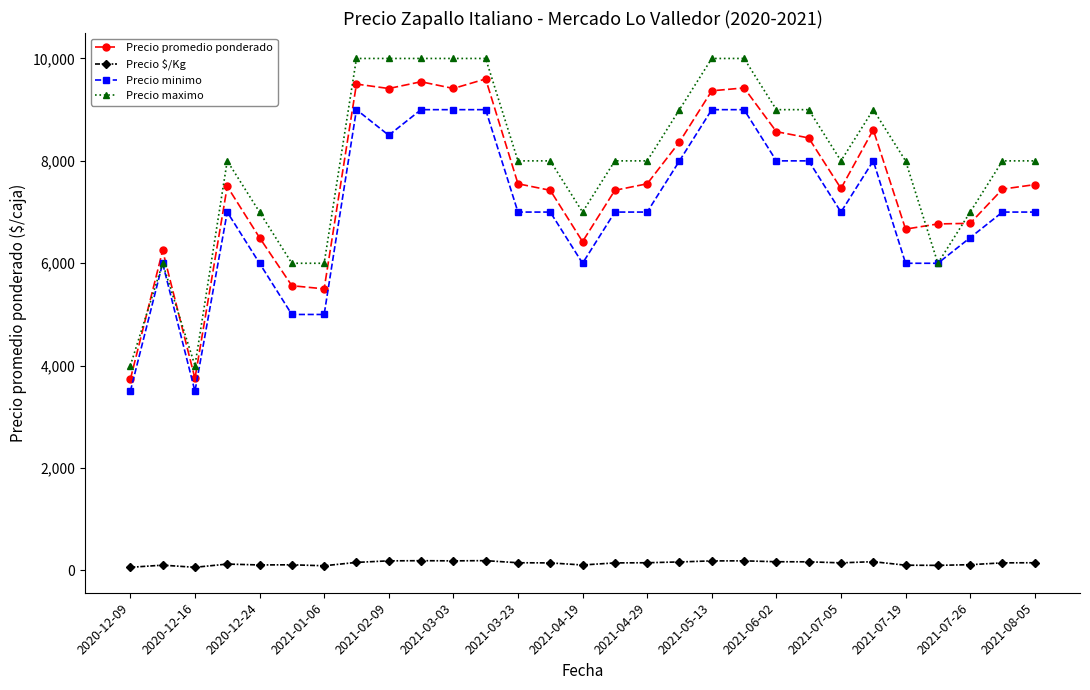

At how many categories does at least one series exceed 6170?

25